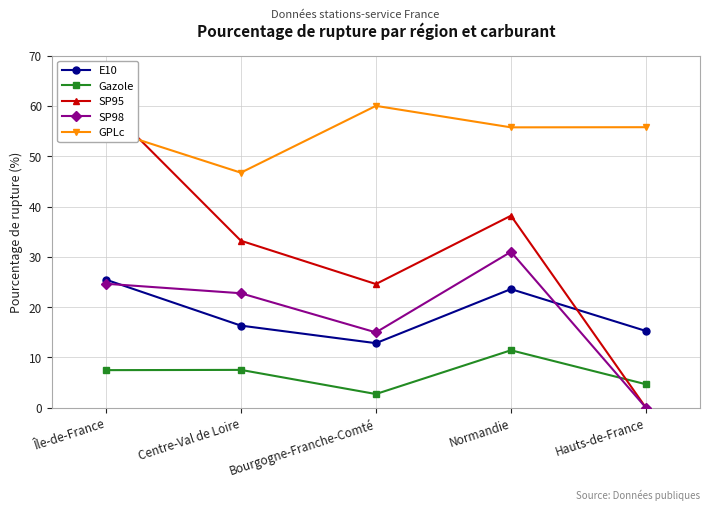

Rank the series by their maximum value, from lowest to highest.

Gazole, E10, SP98, GPLc, SP95